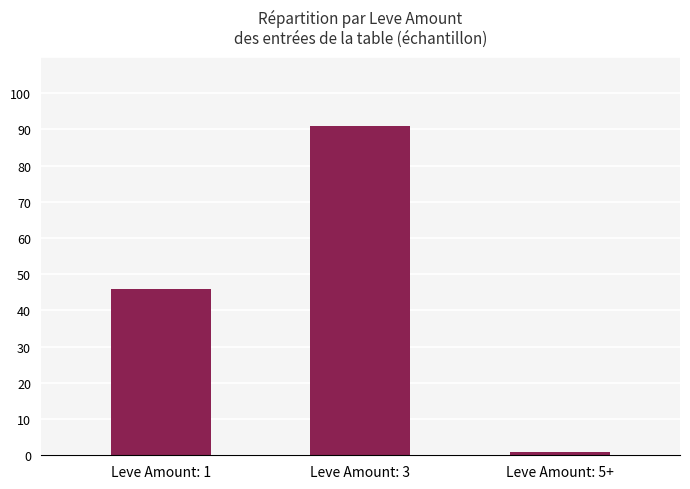

At which category does the chart reach its minimum across all series?

Leve Amount: 5+